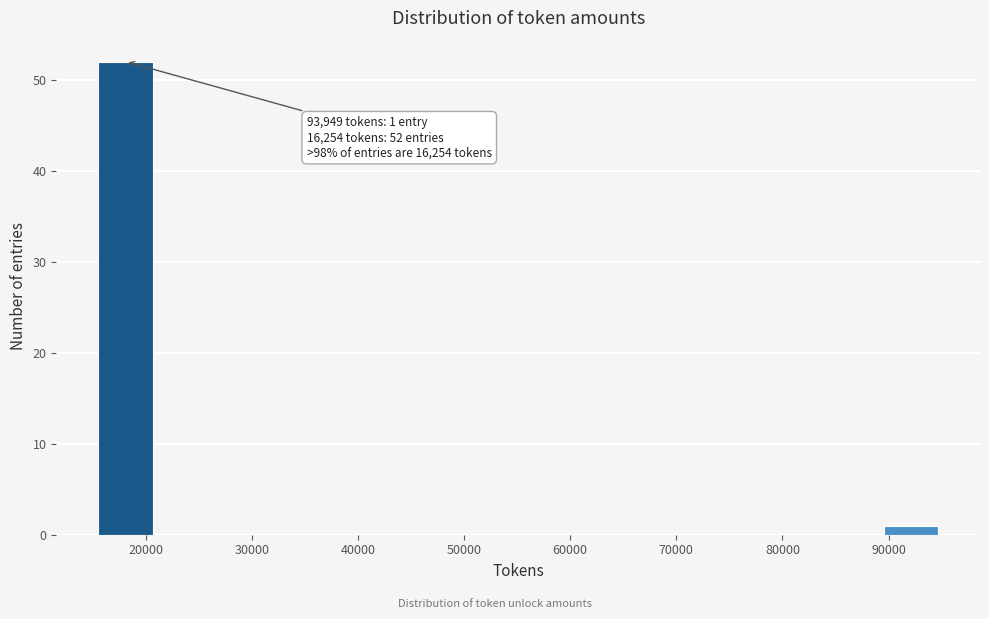

Which range on the x-axis has the tallest bar?

15000 to 21000